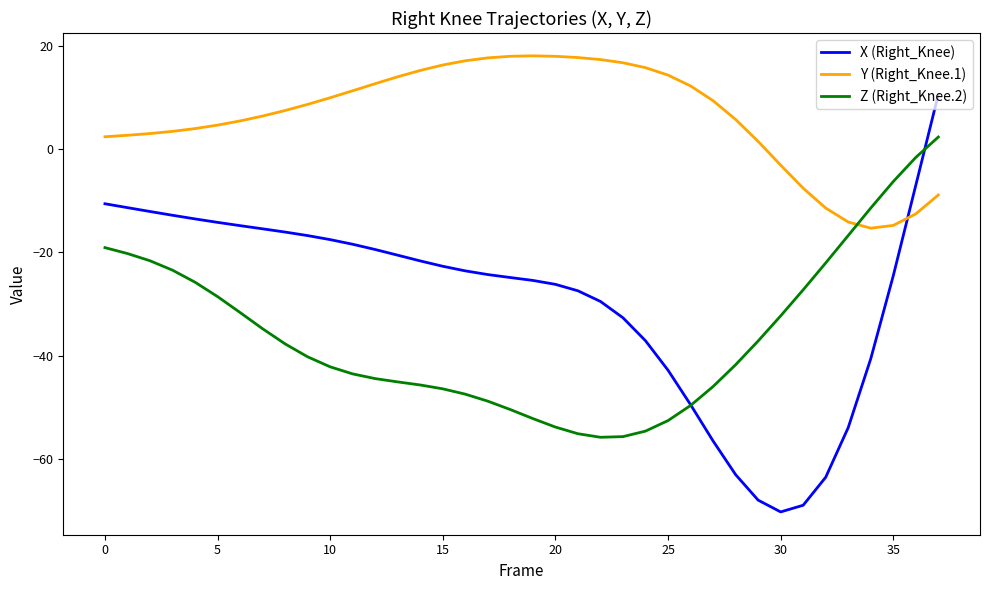

Which series has the largest total across all categories?

Y (Right_Knee.1)